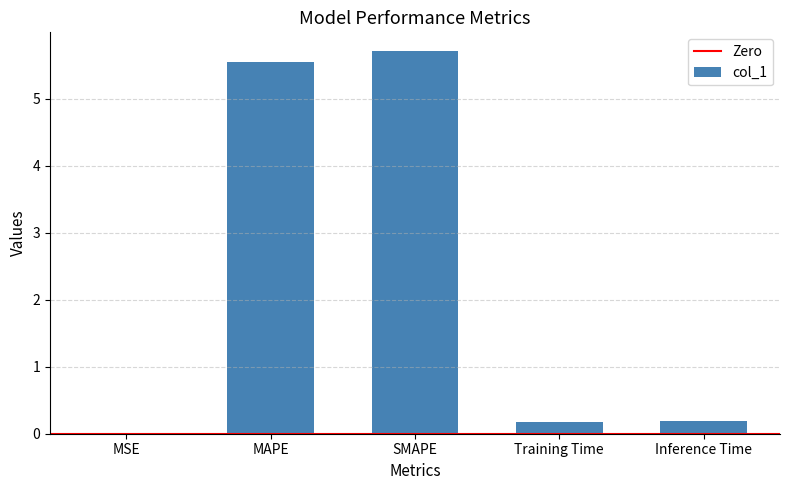

Read the value at MAPE.

5.5